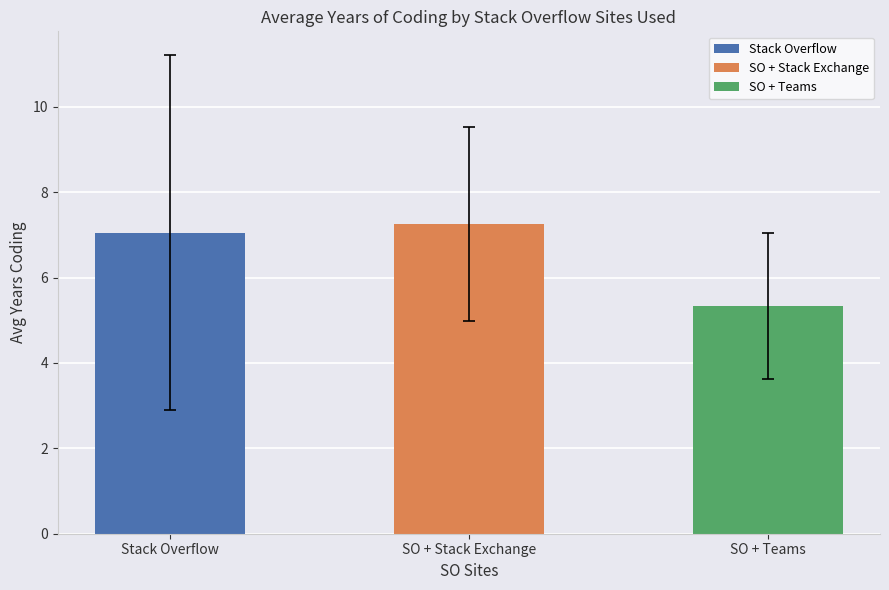

What is the sum of all values?

19.6